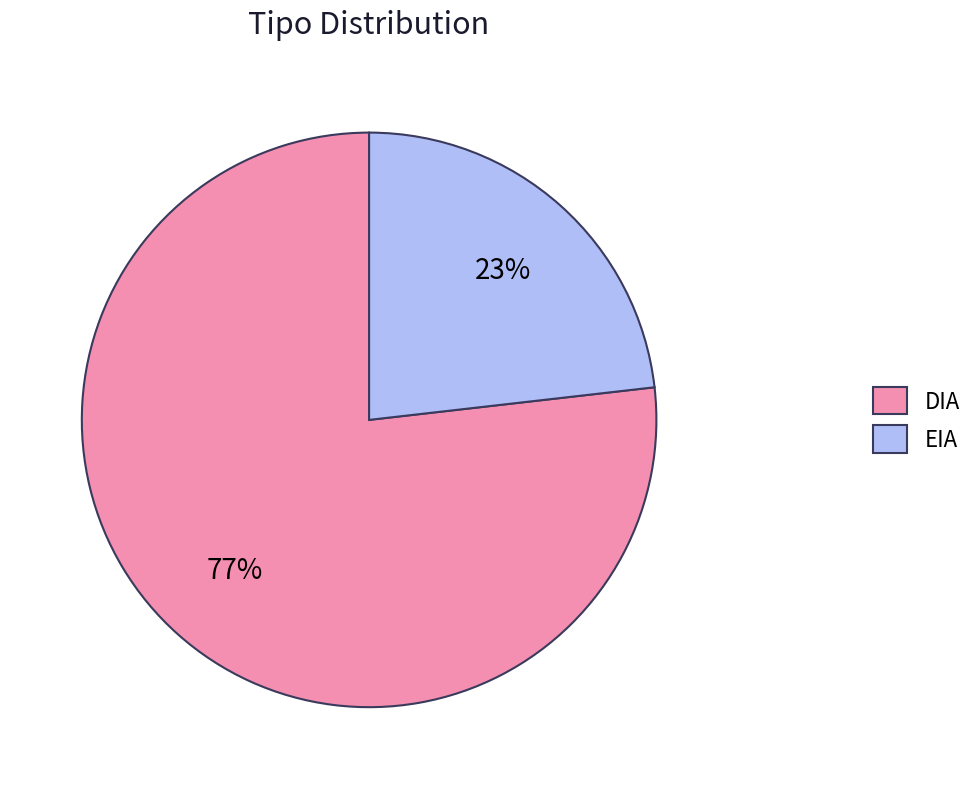

Is there a majority slice in this chart?

Yes